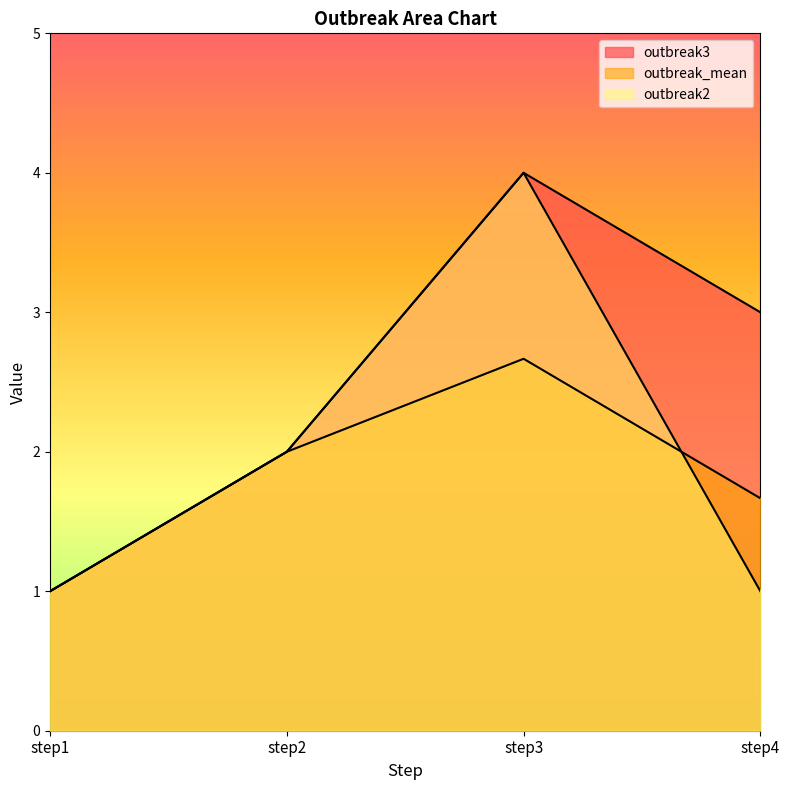

Reading left to right, what are all the values shown in this chart?

outbreak3: 1.0	2.0	4.0	3.0
outbreak_mean: 1.0	2.0	2.7	1.7
outbreak2: 1.0	2.0	4.0	1.0